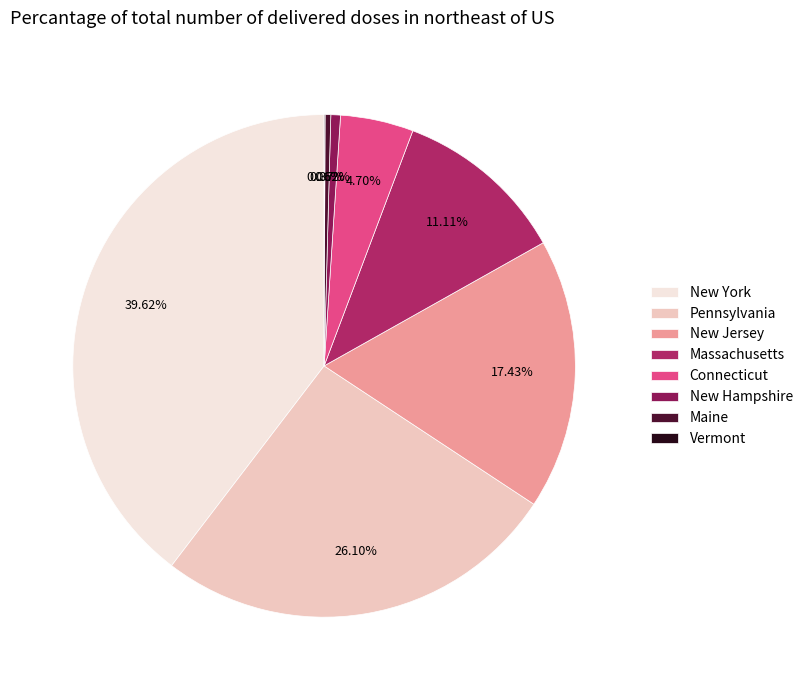

True or false: Maine accounts for 0% of the total.

True